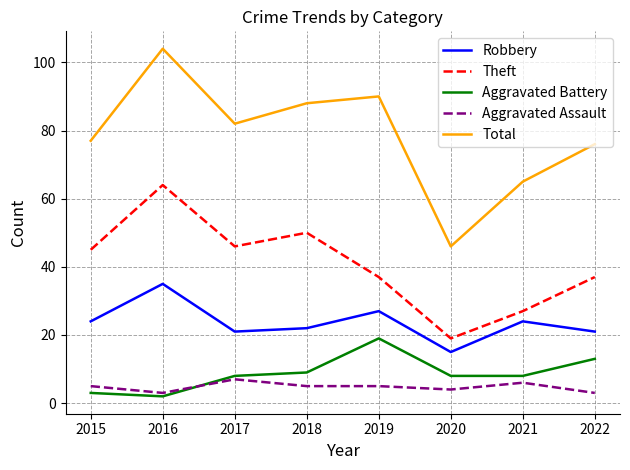

True or false: Theft and Aggravated Assault intersect in this chart.

False